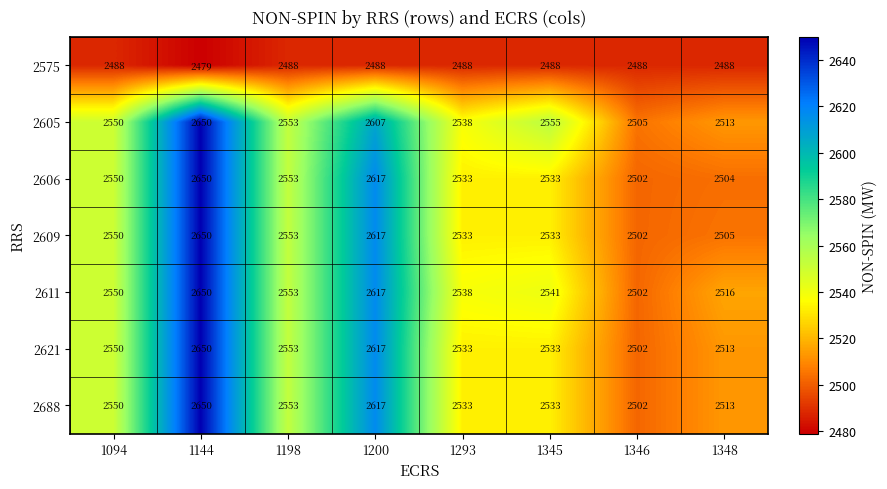

How many 2609 values are between 2533 and 2617?

5